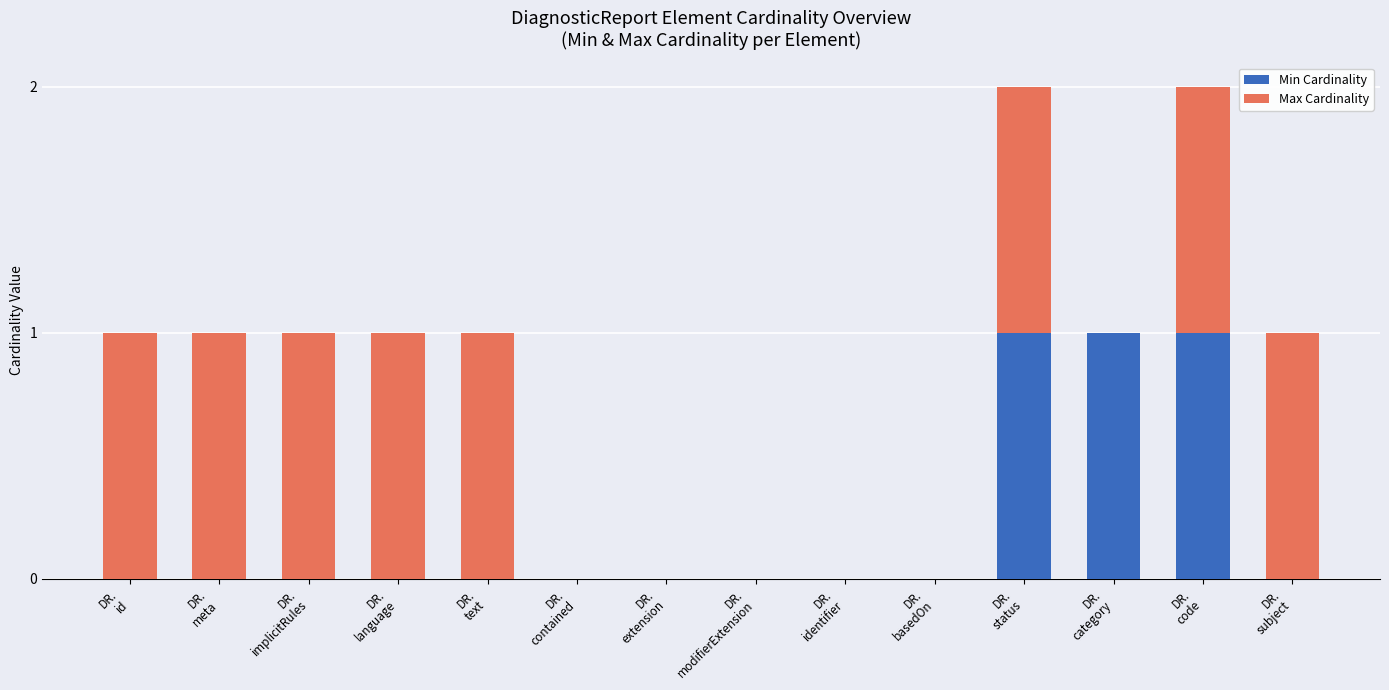

What is the sum of all Min Cardinality values?

3